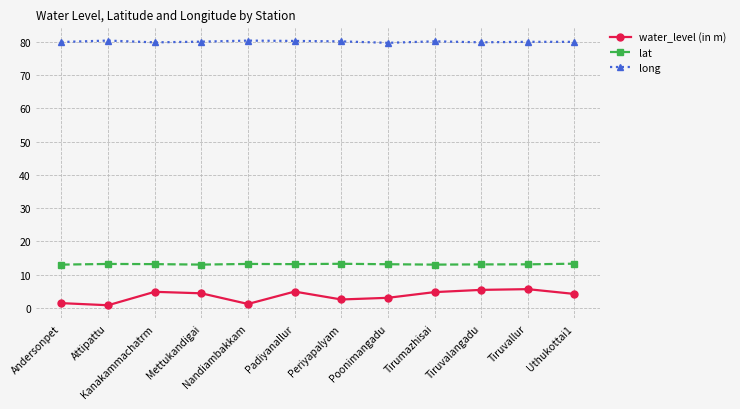

At how many categories does at least one series exceed 77?

12